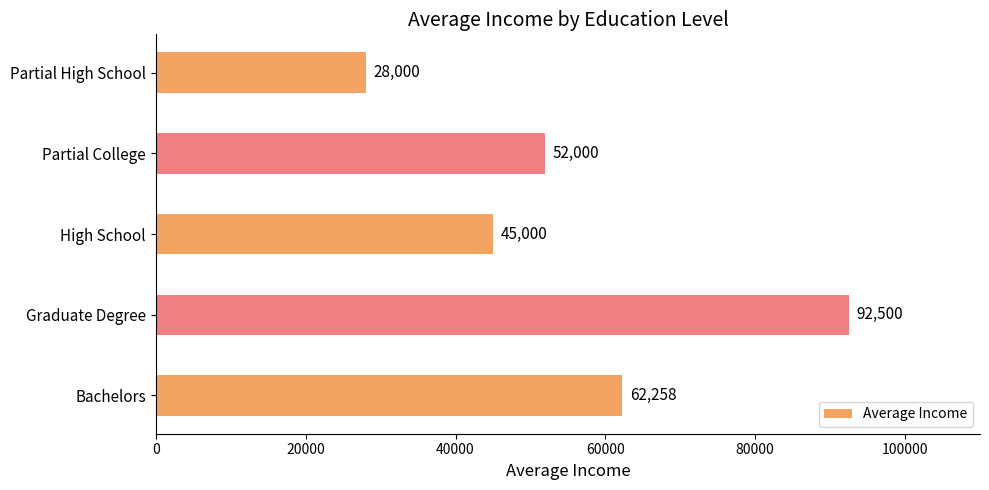

At which label is the value closest to 60250?

Bachelors